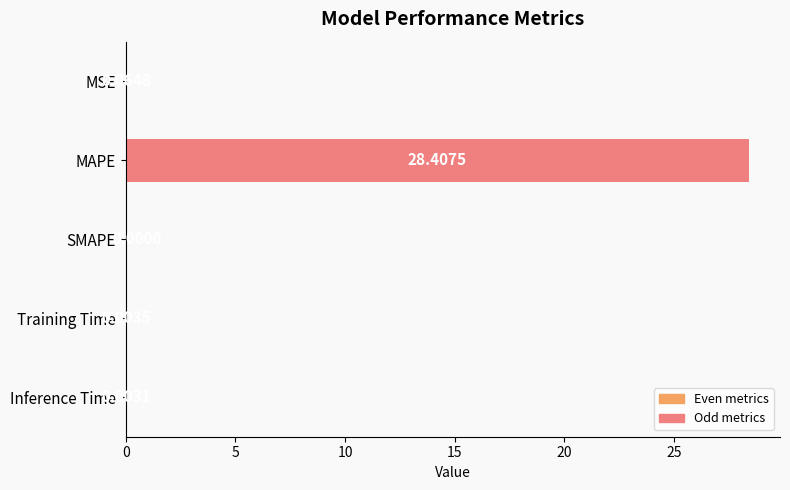

How many values are above zero?

4